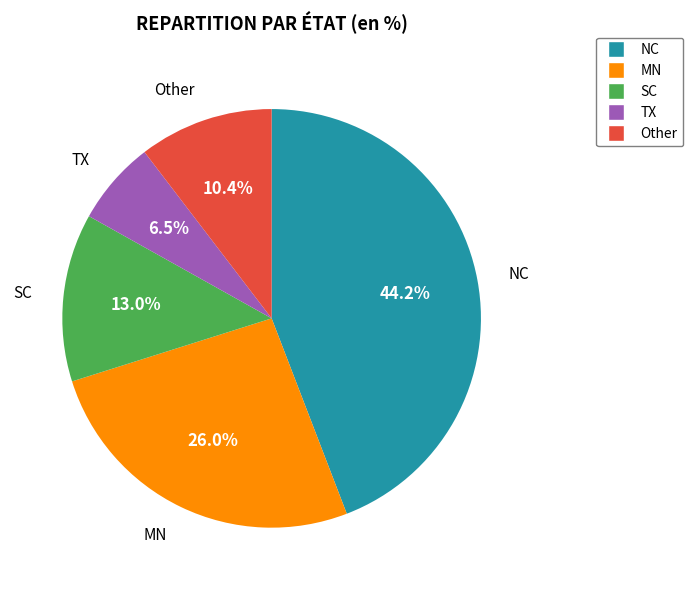

What is the total percentage of NC and Other?

54.5%